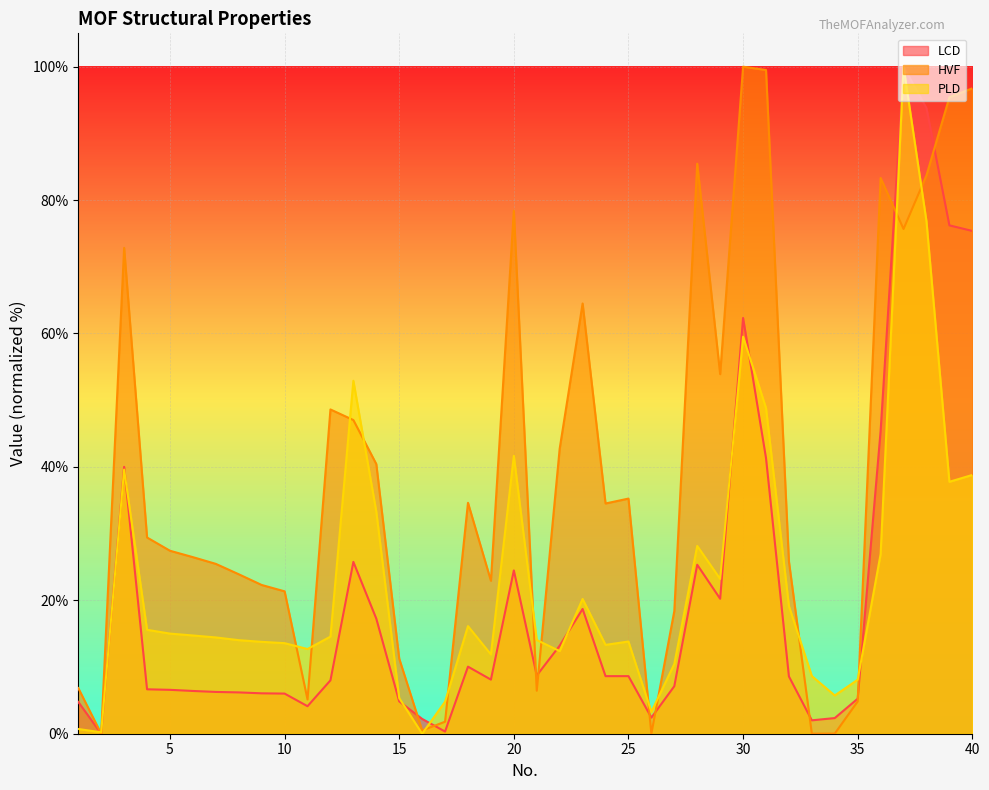

How many values in the LCD series exceed 8?

22